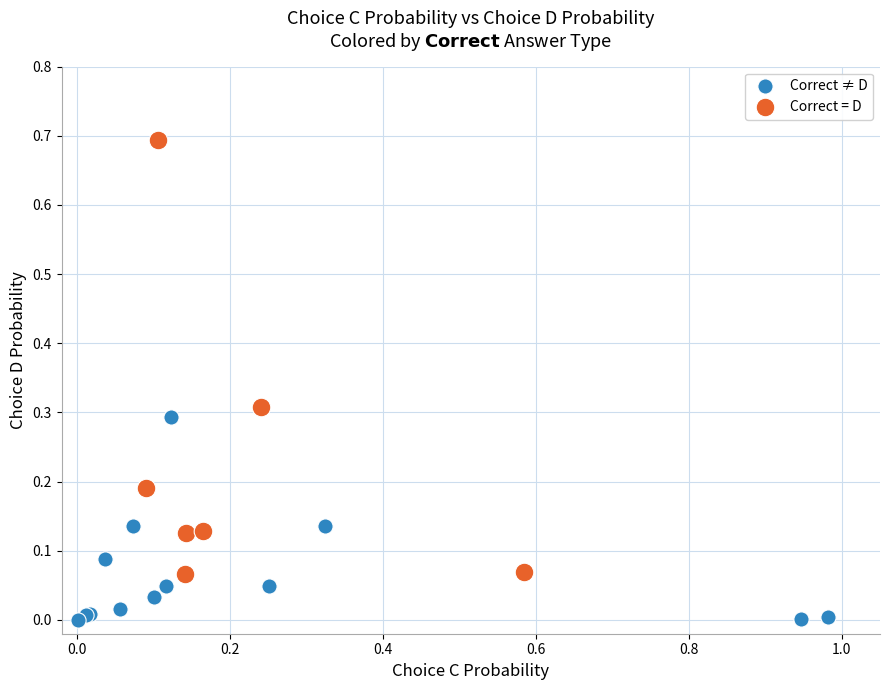

Which series reaches the maximum Y coordinate?

Correct = D